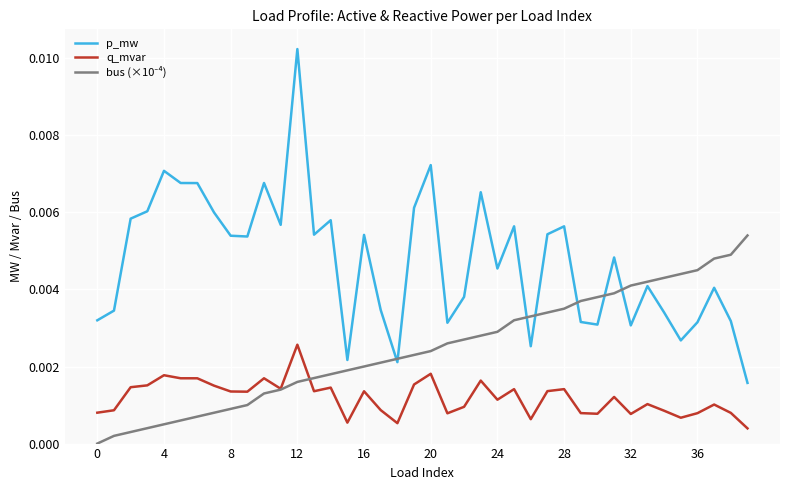

Which series has the largest total across all categories?

p_mw